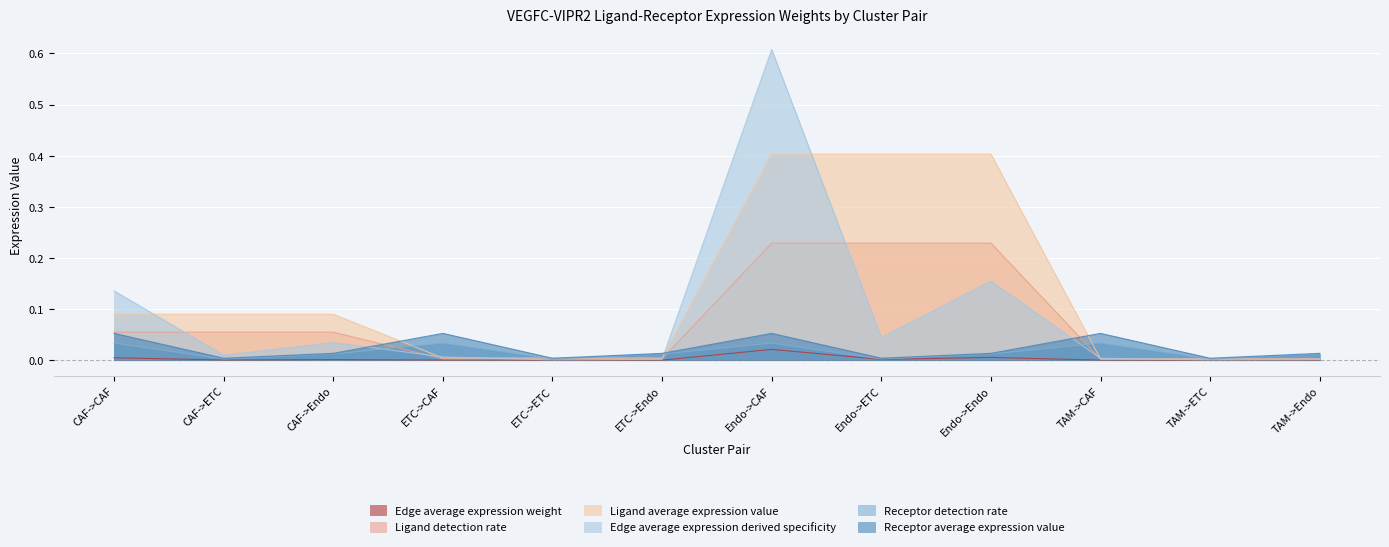

Reading left to right, extract all data points from this chart.

Edge average expression weight: CAF->CAF=0.0	CAF->ETC=0.0	CAF->Endo=0.0	ETC->CAF=0.0	ETC->ETC=0.0	ETC->Endo=0.0	Endo->CAF=0.0	Endo->ETC=0.0	Endo->Endo=0.0	TAM->CAF=0.0	TAM->ETC=0.0	TAM->Endo=0.0
Ligand detection rate: CAF->CAF=0.1	CAF->ETC=0.1	CAF->Endo=0.1	ETC->CAF=0.0	ETC->ETC=0.0	ETC->Endo=0.0	Endo->CAF=0.2	Endo->ETC=0.2	Endo->Endo=0.2	TAM->CAF=0.0	TAM->ETC=0.0	TAM->Endo=0.0
Ligand average expression value: CAF->CAF=0.1	CAF->ETC=0.1	CAF->Endo=0.1	ETC->CAF=0.0	ETC->ETC=0.0	ETC->Endo=0.0	Endo->CAF=0.4	Endo->ETC=0.4	Endo->Endo=0.4	TAM->CAF=0.0	TAM->ETC=0.0	TAM->Endo=0.0
Edge average expression derived specificity: CAF->CAF=0.1	CAF->ETC=0.0	CAF->Endo=0.0	ETC->CAF=0.0	ETC->ETC=0.0	ETC->Endo=0.0	Endo->CAF=0.6	Endo->ETC=0.0	Endo->Endo=0.2	TAM->CAF=0.0	TAM->ETC=0.0	TAM->Endo=0.0
Receptor detection rate: CAF->CAF=0.0	CAF->ETC=0.0	CAF->Endo=0.0	ETC->CAF=0.0	ETC->ETC=0.0	ETC->Endo=0.0	Endo->CAF=0.0	Endo->ETC=0.0	Endo->Endo=0.0	TAM->CAF=0.0	TAM->ETC=0.0	TAM->Endo=0.0
Receptor average expression value: CAF->CAF=0.1	CAF->ETC=0.0	CAF->Endo=0.0	ETC->CAF=0.1	ETC->ETC=0.0	ETC->Endo=0.0	Endo->CAF=0.1	Endo->ETC=0.0	Endo->Endo=0.0	TAM->CAF=0.1	TAM->ETC=0.0	TAM->Endo=0.0